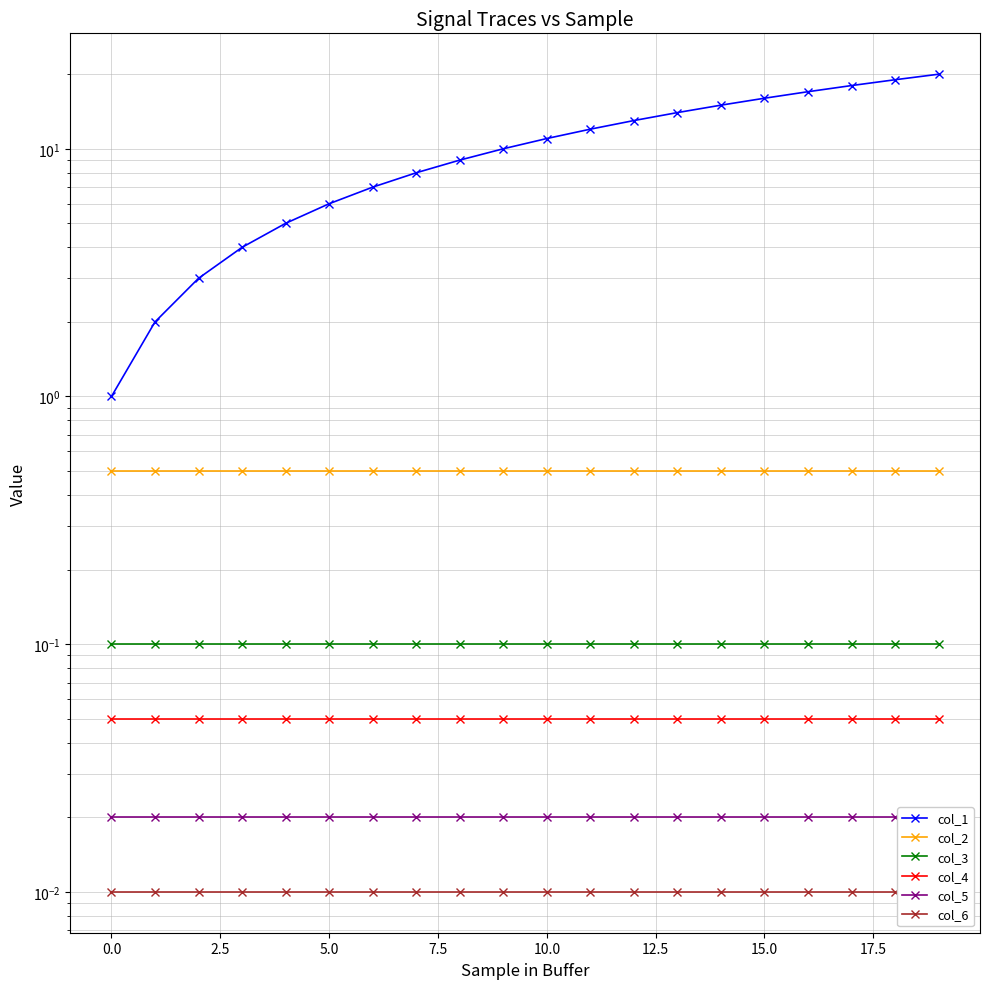

Reading left to right, transcribe all the data shown in this chart.

col_1: 1.0	2.0	3.0	4.0	5.0	6.0	7.0	8.0	9.0	10.0	11.0	12.0	13.0	14.0	15.0	16.0	17.0	18.0	19.0	20.0
col_2: 0.5	0.5	0.5	0.5	0.5	0.5	0.5	0.5	0.5	0.5	0.5	0.5	0.5	0.5	0.5	0.5	0.5	0.5	0.5	0.5
col_3: 0.1	0.1	0.1	0.1	0.1	0.1	0.1	0.1	0.1	0.1	0.1	0.1	0.1	0.1	0.1	0.1	0.1	0.1	0.1	0.1
col_4: 0.1	0.1	0.1	0.1	0.1	0.1	0.1	0.1	0.1	0.1	0.1	0.1	0.1	0.1	0.1	0.1	0.1	0.1	0.1	0.1
col_5: 0.0	0.0	0.0	0.0	0.0	0.0	0.0	0.0	0.0	0.0	0.0	0.0	0.0	0.0	0.0	0.0	0.0	0.0	0.0	0.0
col_6: 0.0	0.0	0.0	0.0	0.0	0.0	0.0	0.0	0.0	0.0	0.0	0.0	0.0	0.0	0.0	0.0	0.0	0.0	0.0	0.0